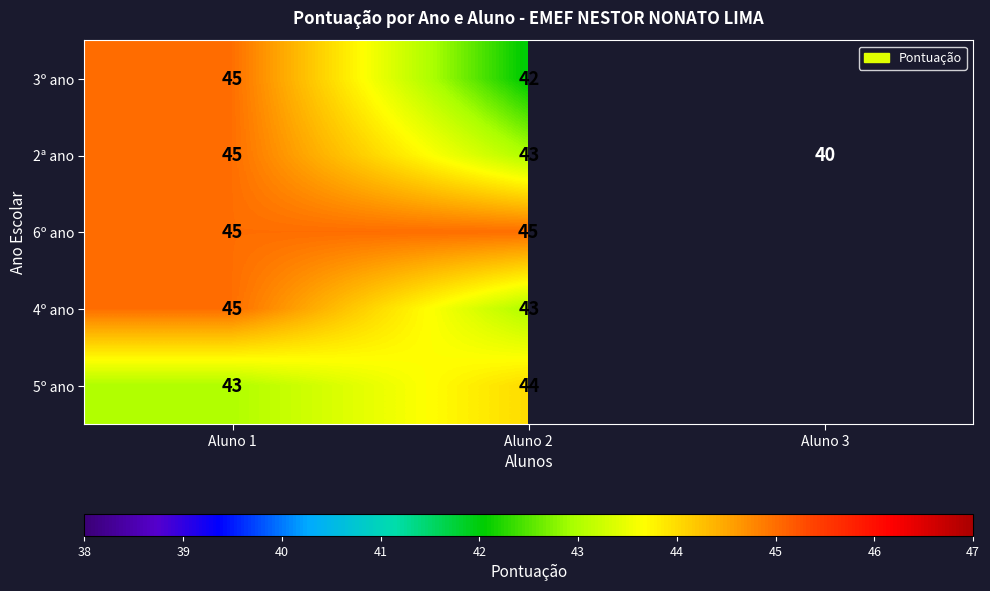

At which category is the sum across all series the highest?

Aluno 1